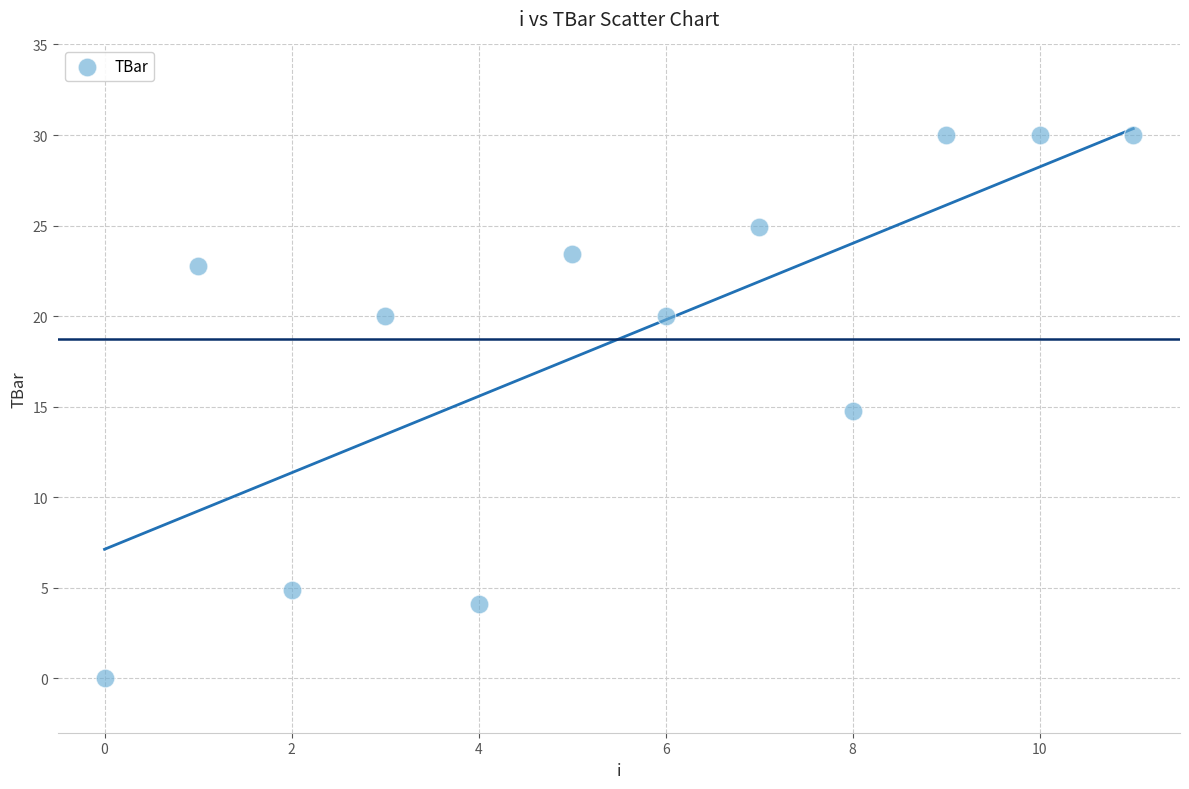

What is the range of Y values (max minus min)?

30.0